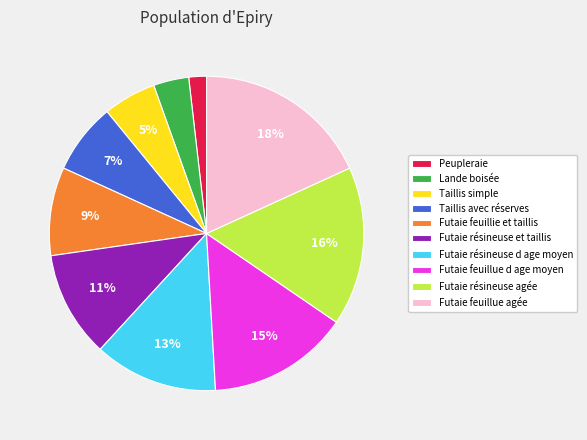

To the nearest percent, what is the combined percentage of Futaie résineuse et taillis and Futaie résineuse d age moyen?

24%